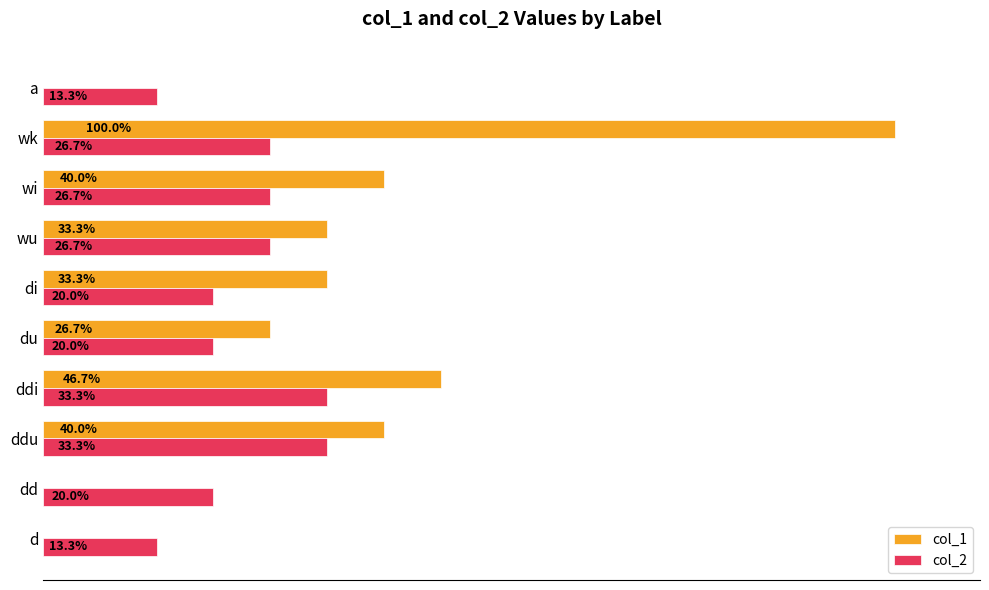

Which category has the highest value across all series?

wk